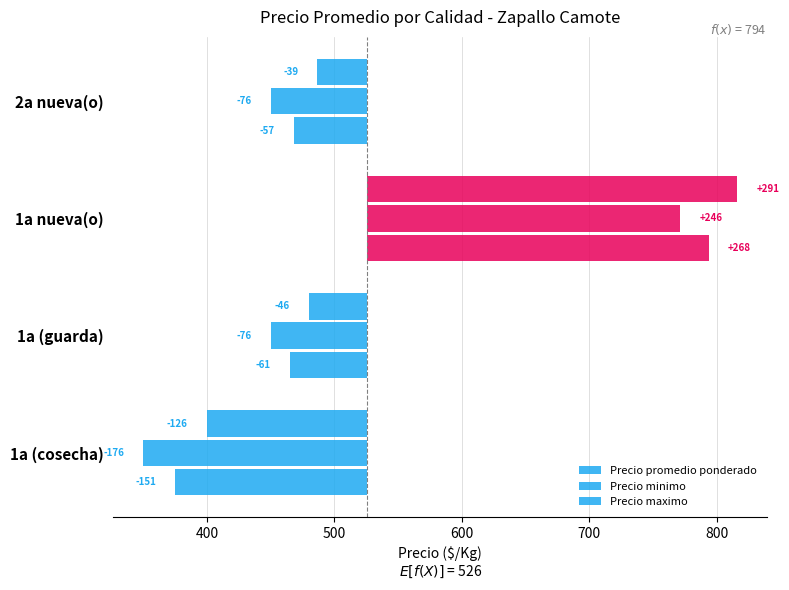

How many values in Precio promedio ponderado are below zero?

3